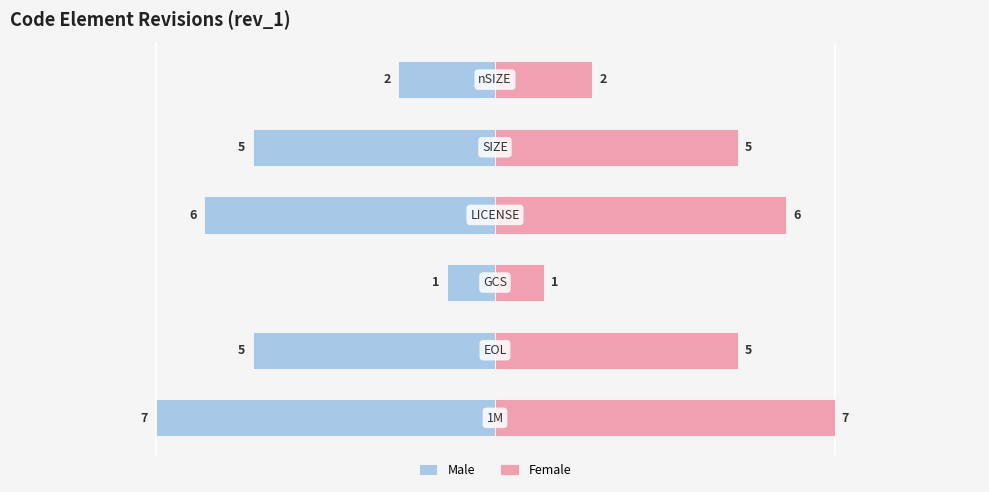

Which series has the largest total across all categories?

Female